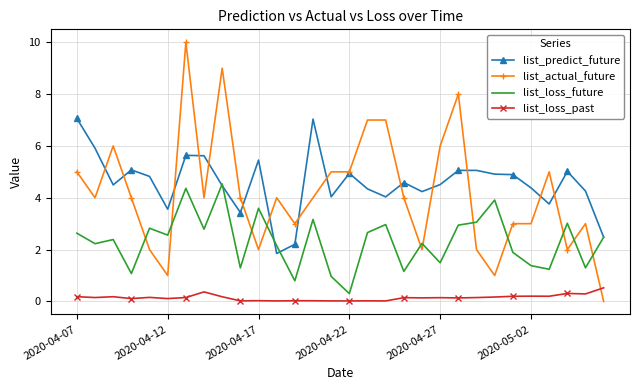

Rank the series by their maximum value, from lowest to highest.

list_loss_past, list_loss_future, list_predict_future, list_actual_future